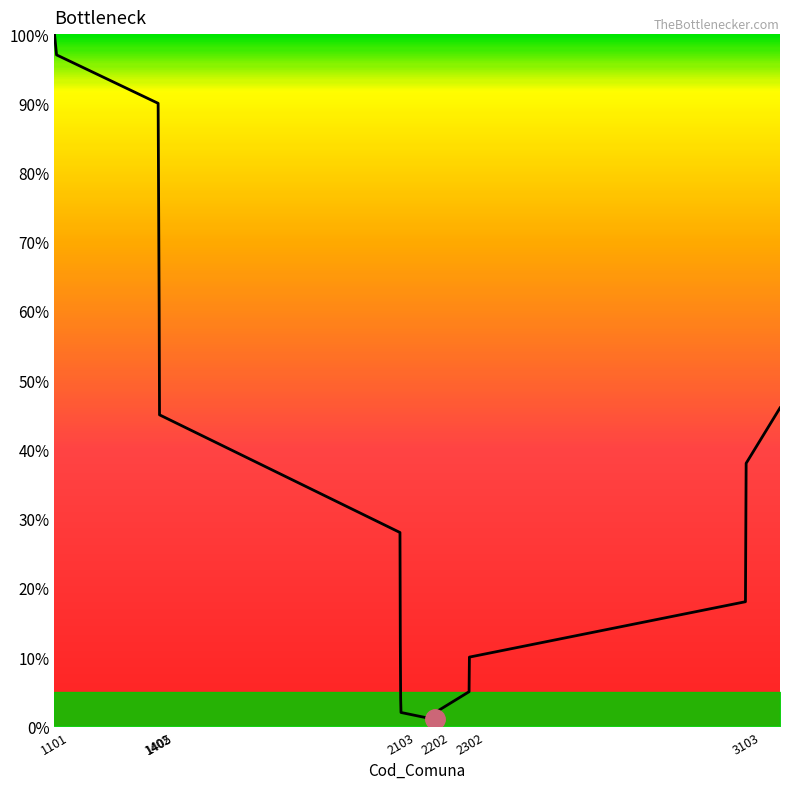

Does the chart have visible grid lines?

No